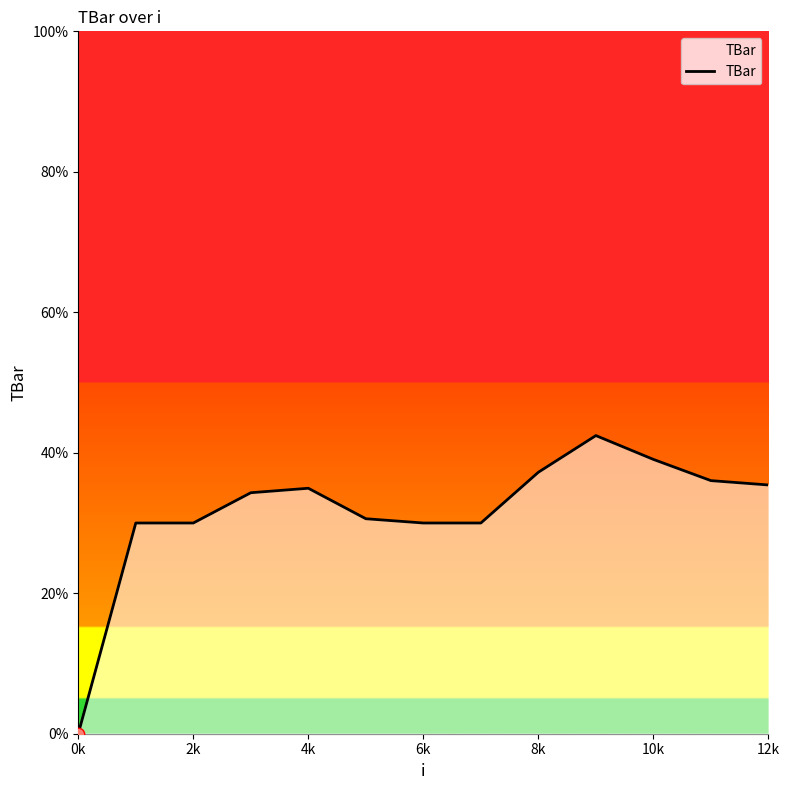

What is the maximum value shown in the chart?

42.4